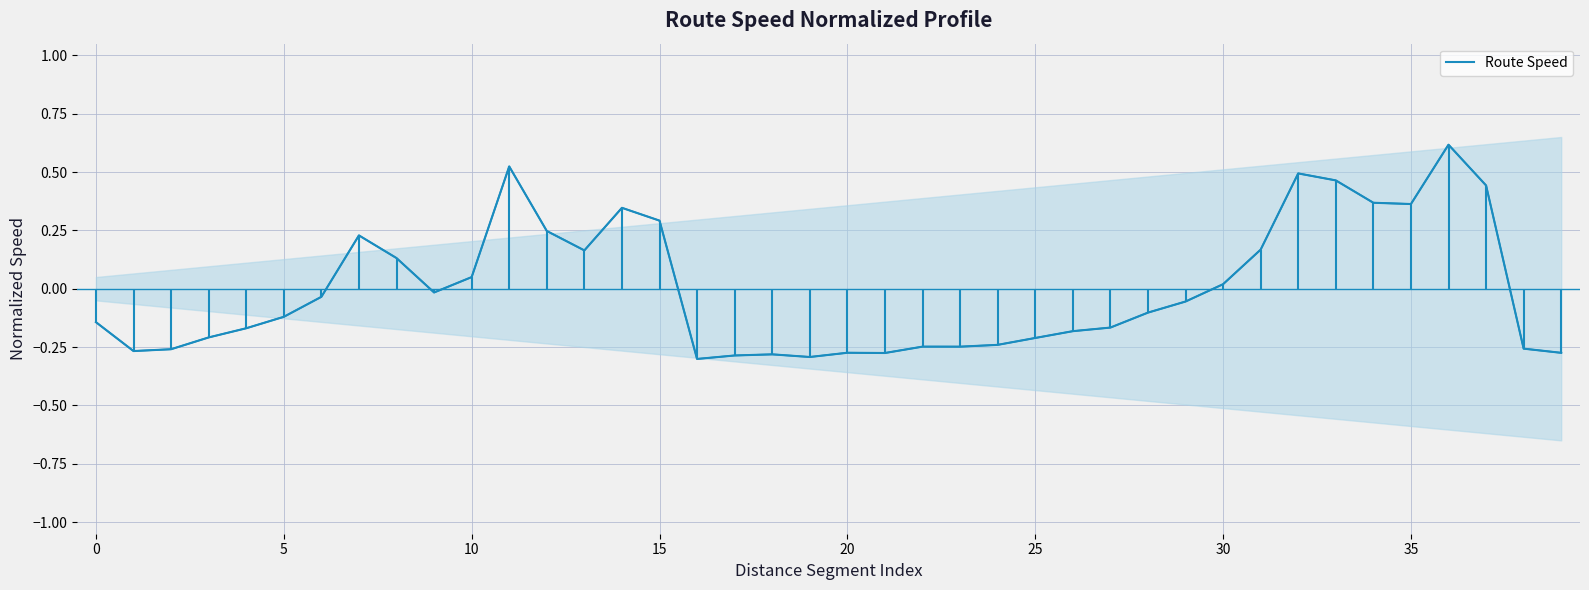

How many lines are shown in the chart?

1